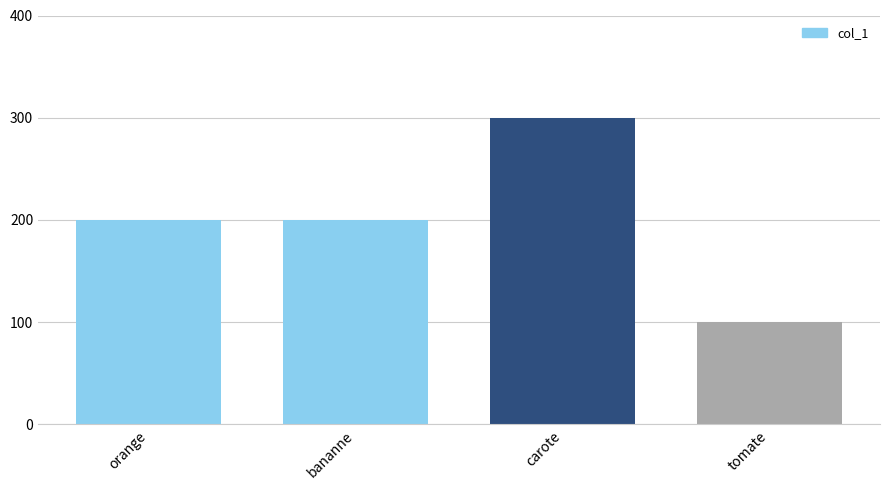

What is the change in value from orange to tomate?

-100